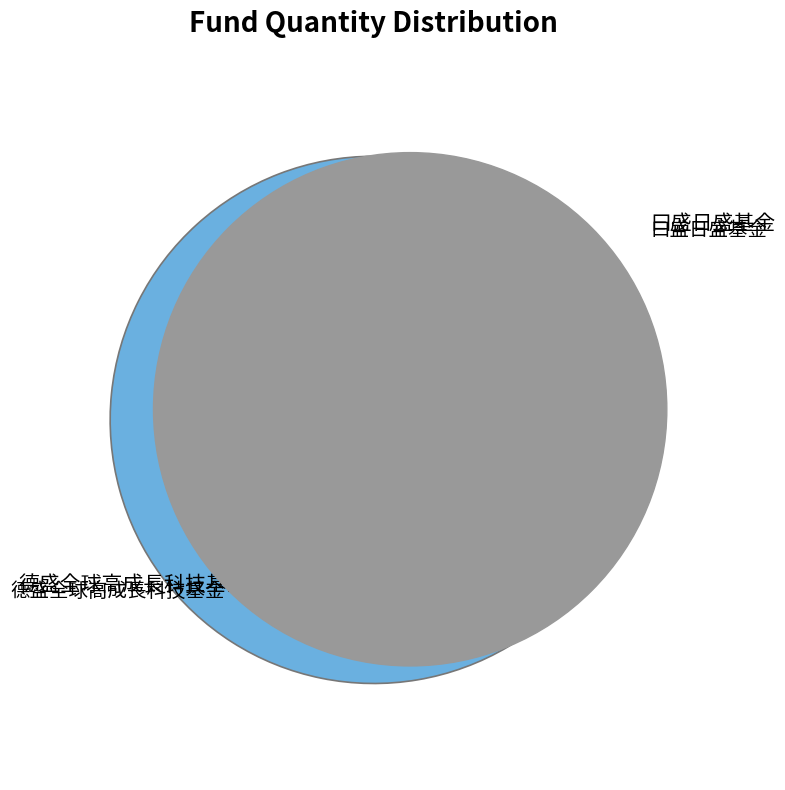

Does 曰盛日盛基金 represent more than half of the total?

Yes